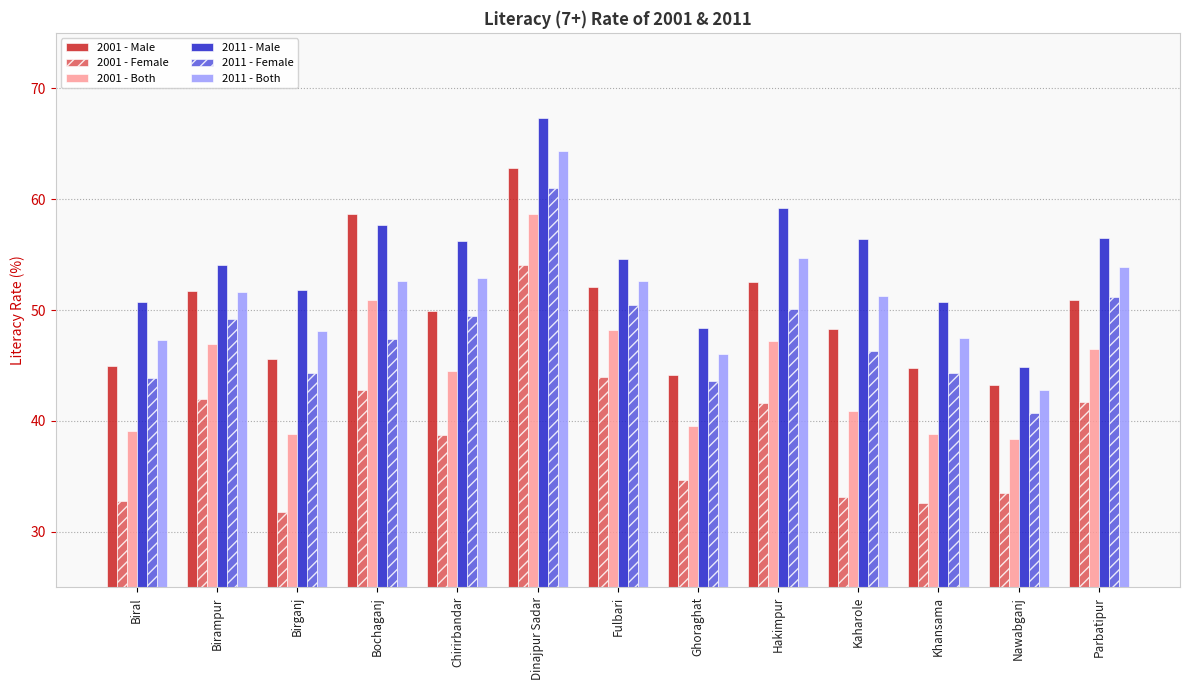

Does the chart contain stacked bars?

No